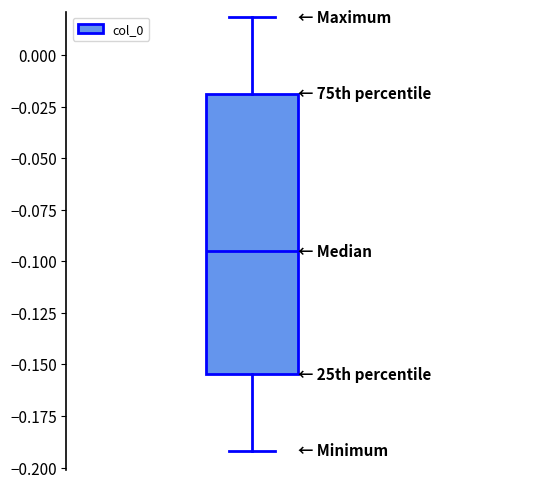

Where does the lower whisker of the box end on the y-axis? The values are not printed on the chart, so give them approximately, as read against the axis.

-0.190